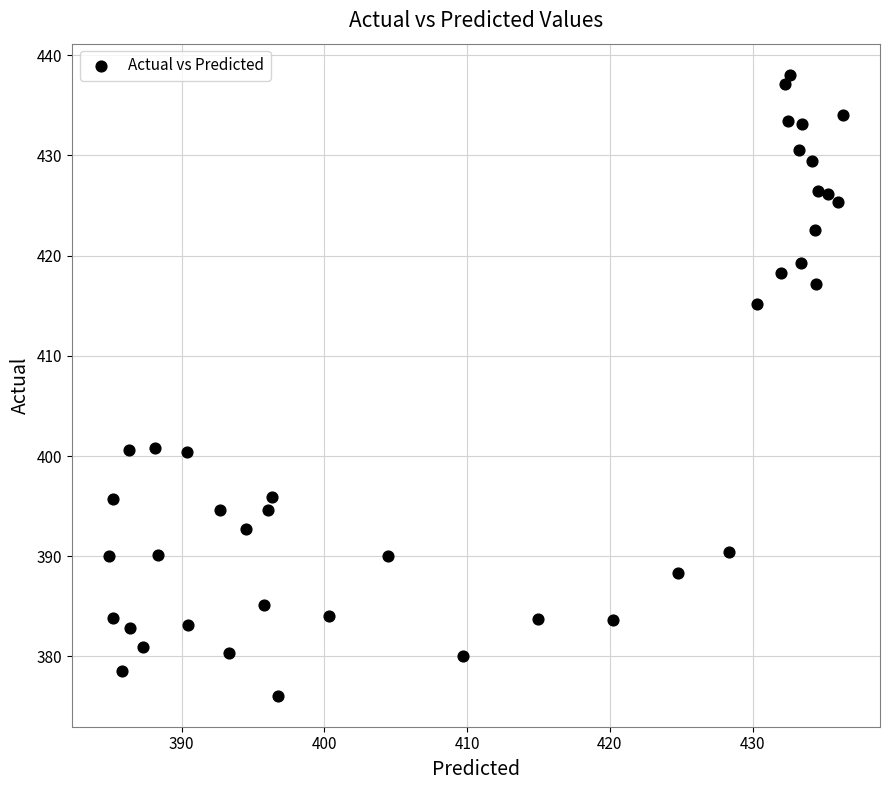

What is the range of Y values (max minus min)?

62.0